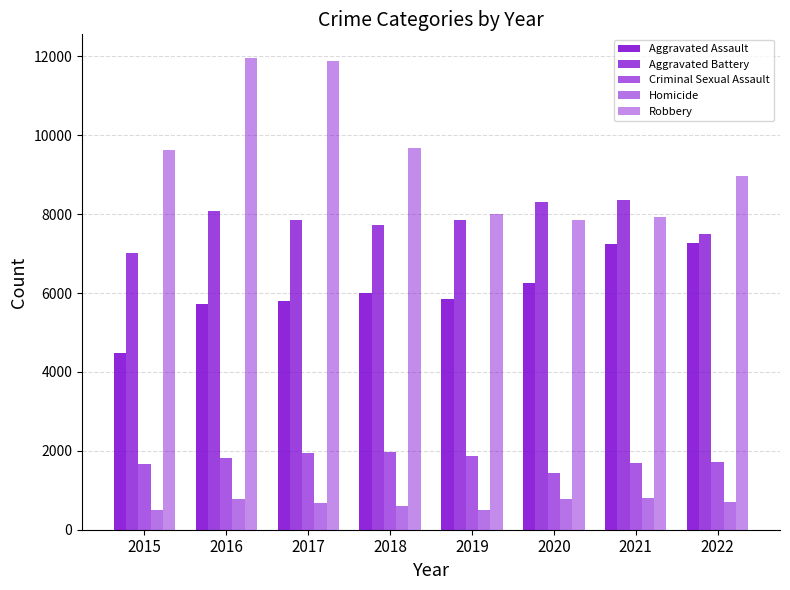

Which series has the widest spread of values?

Robbery